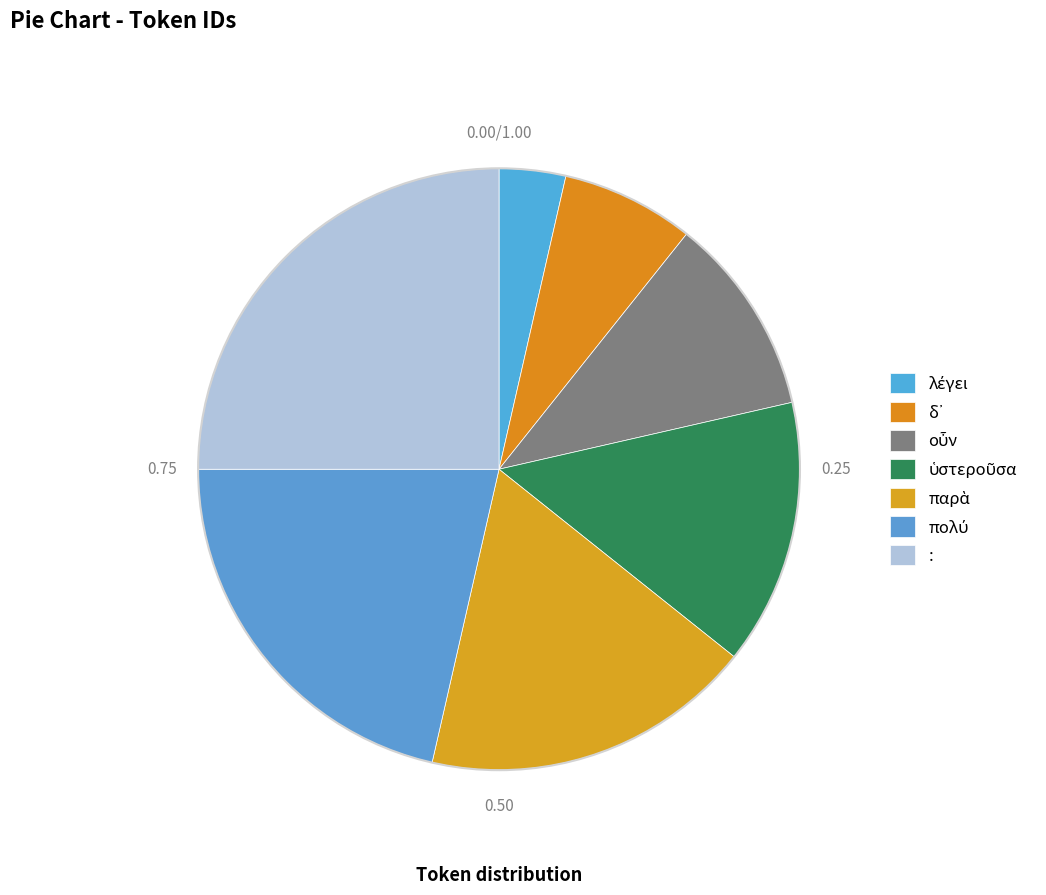

Rank the categories by value from highest to lowest.

:, πολύ, παρὰ, ὑστεροῦσα, οὖν, δ᾽, λέγει